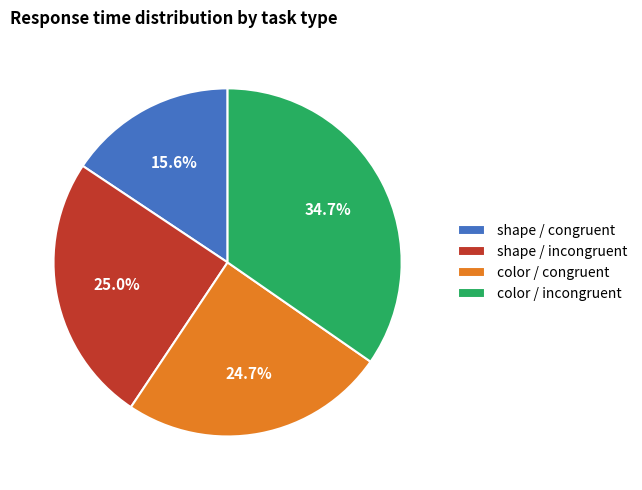

Count the number of slices in the pie.

4